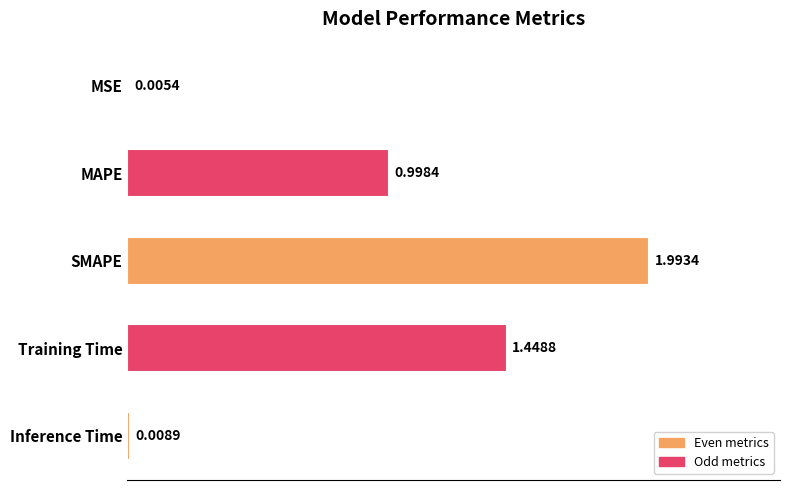

What is the sum of the values at Training Time and MSE?

1.5